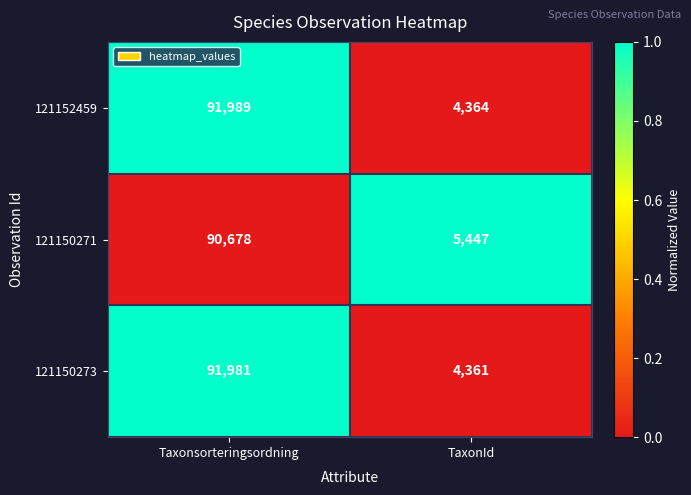

Which category has the highest value across all series?

Taxonsorteringsordning